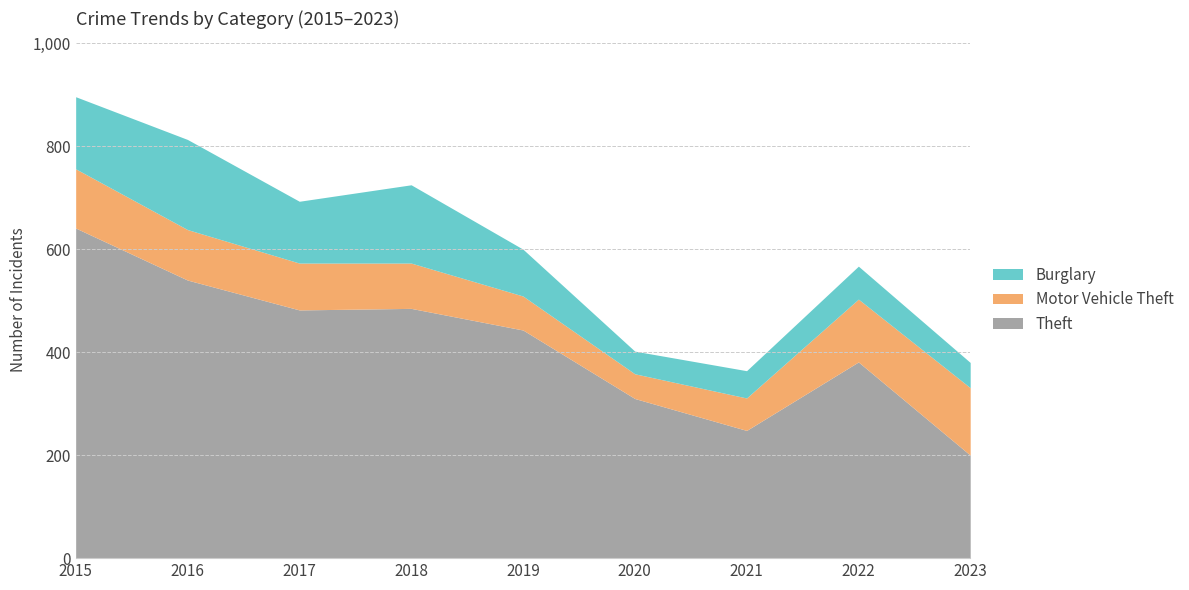

Reading left to right, transcribe all the data shown in this chart.

Theft: 641	540	482	485	443	310	248	381	200
Motor Vehicle Theft: 115	98	91	88	66	48	63	122	131
Burglary: 140	175	120	152	91	44	53	64	49